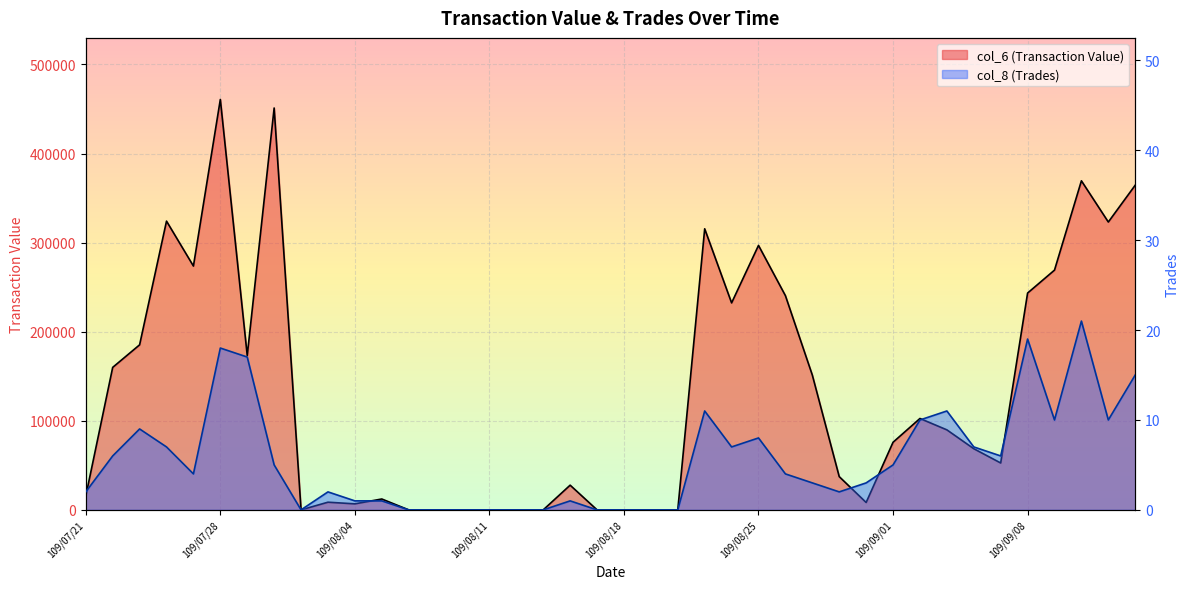

In col_8 (Trades), how many points are higher than both neighbors (excluding endpoints)?

9